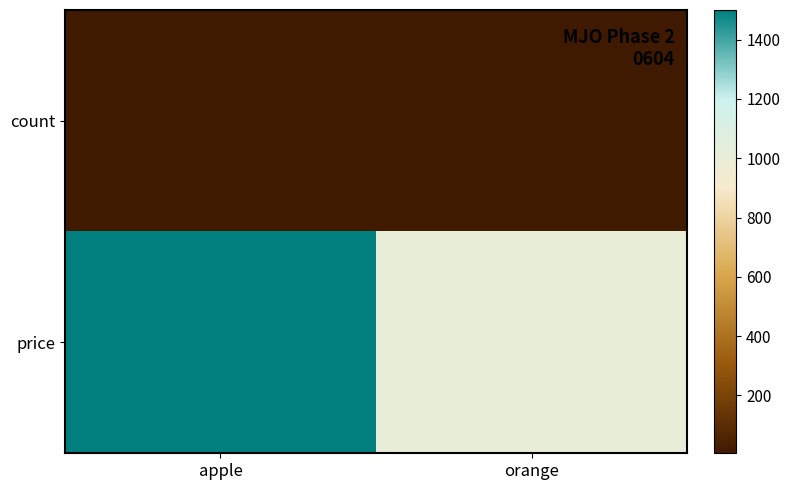

Which series has the largest total across all categories?

price